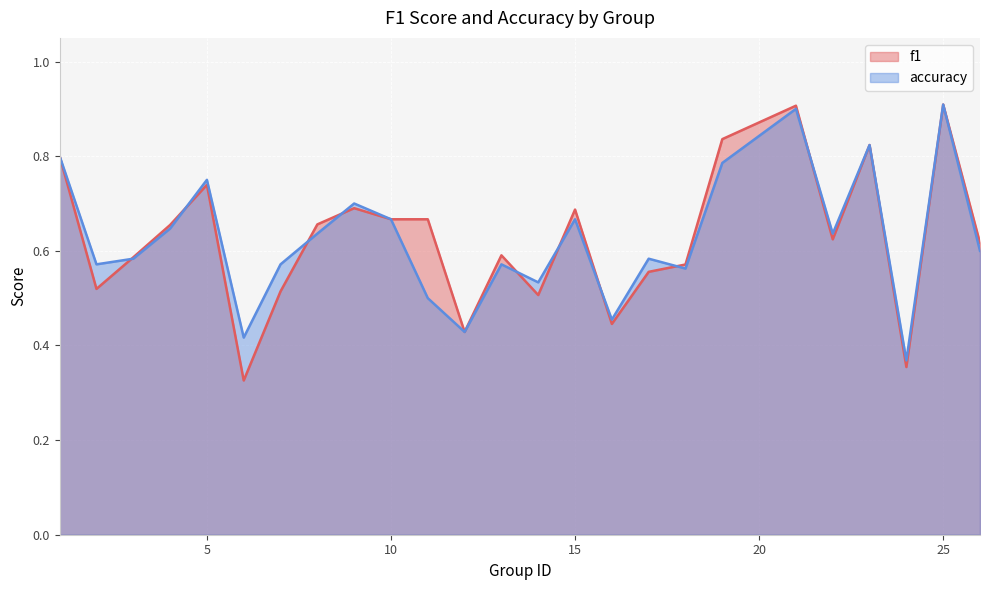

How many times do accuracy and f1 cross each other?

9